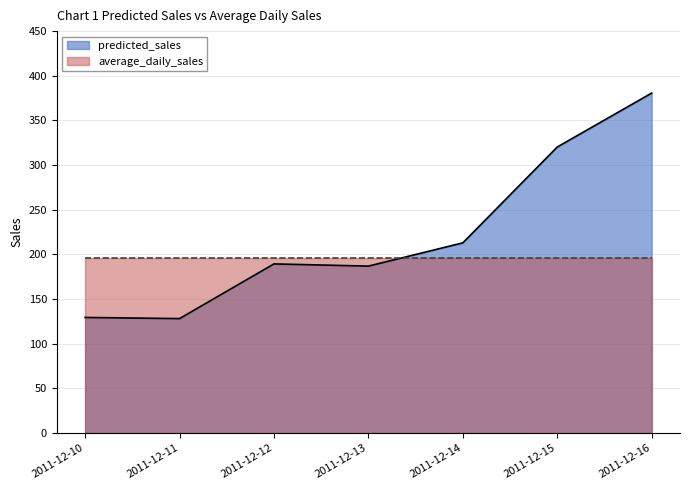

The value at 2011-12-11 is 128.2. True or false?

True